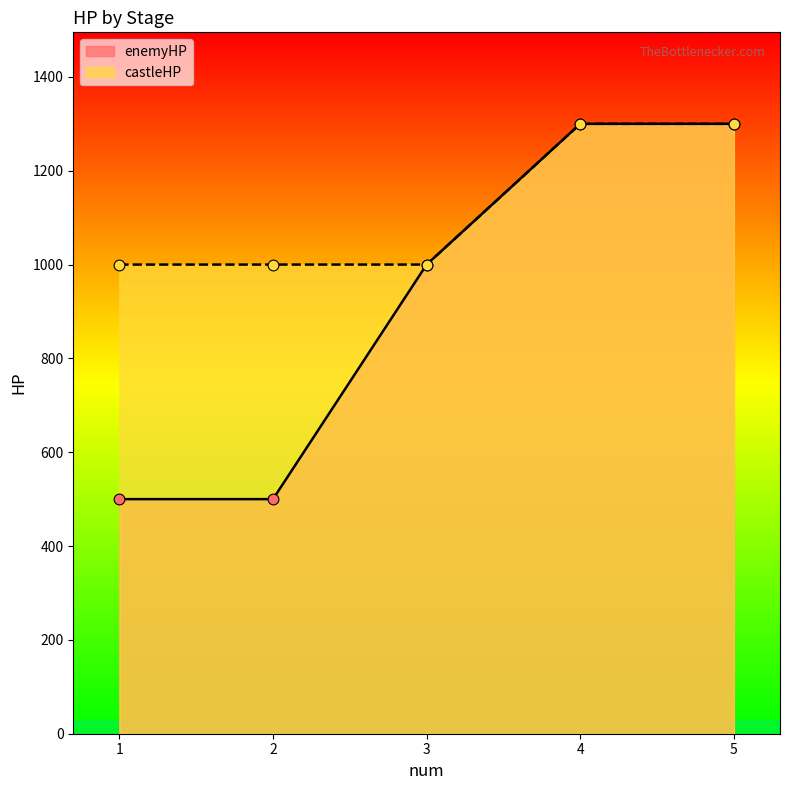

Is the value of enemyHP at 1 greater than the value of castleHP at 4?

No